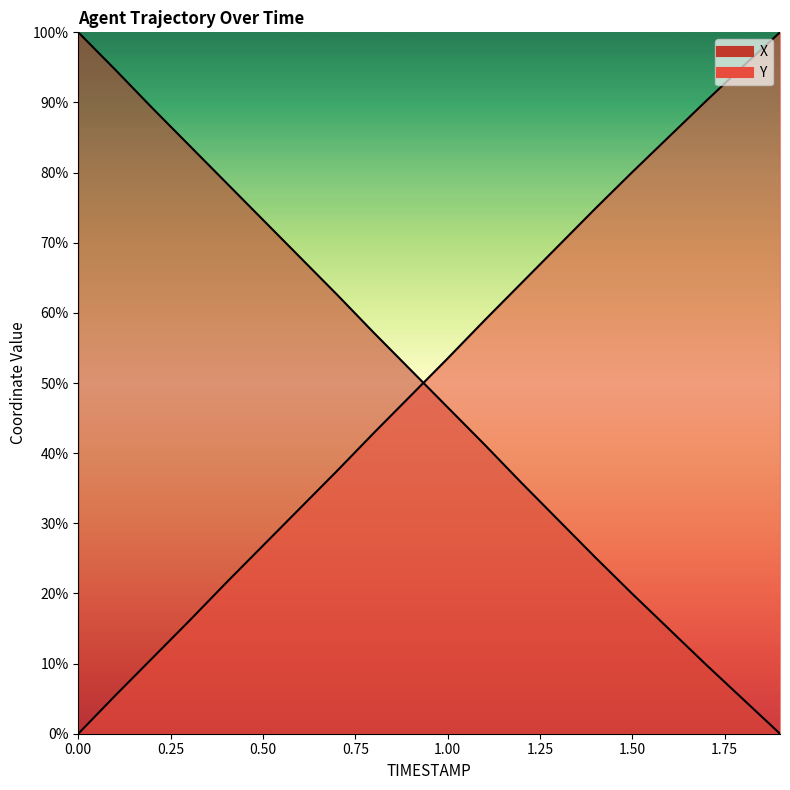

How many times do Y and X cross each other?

1